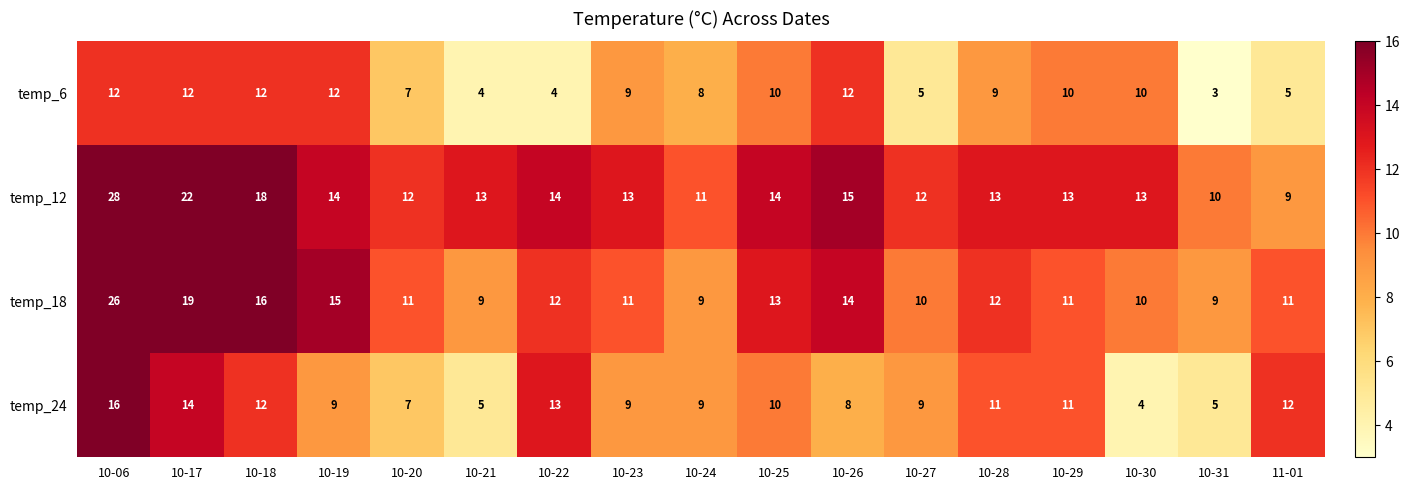

What is the total value across all series at 10-28?

45